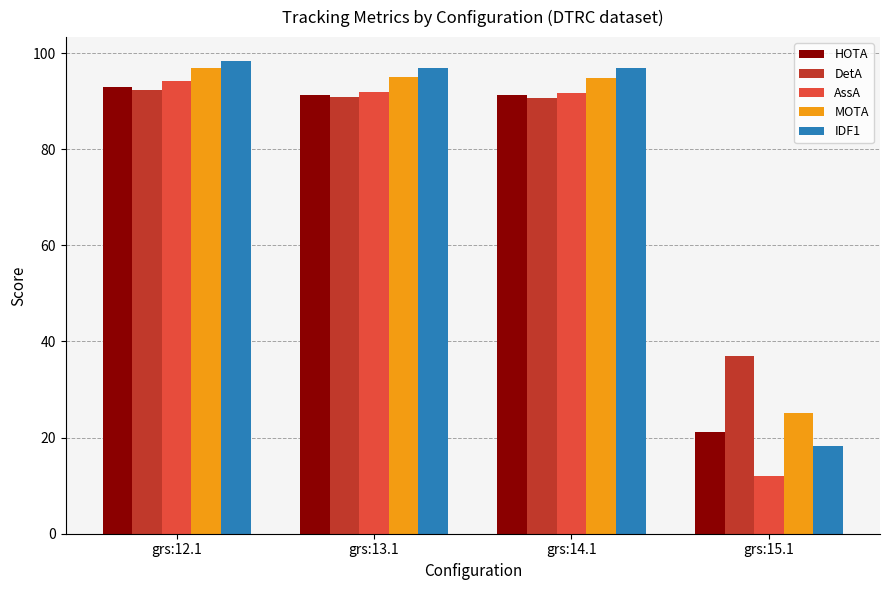

What are all the series names shown in the legend?

HOTA, DetA, AssA, MOTA, IDF1